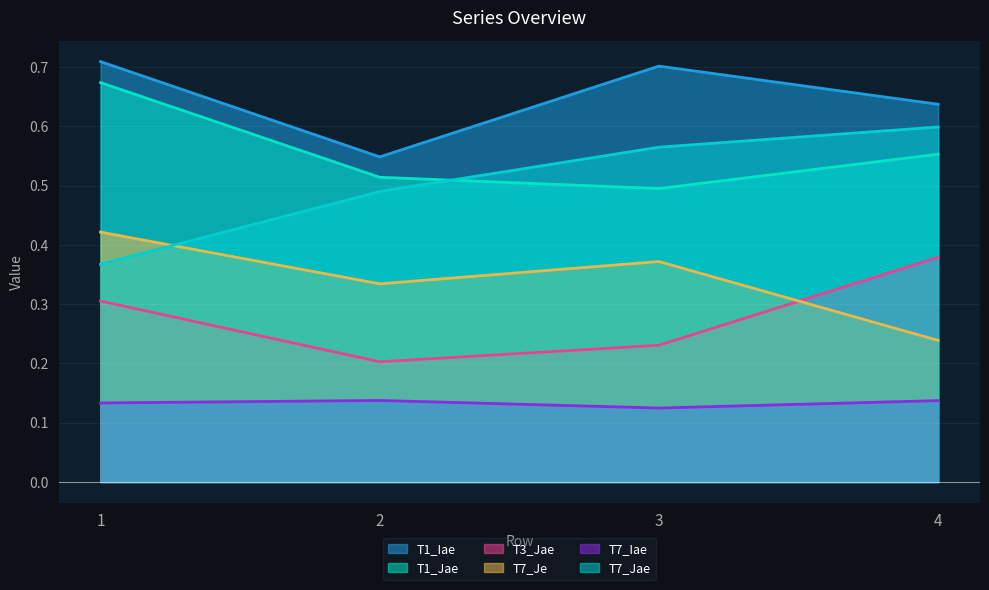

Reading right to left, transcribe all the data shown in this chart.

T1_Iae: 4=0.6	3=0.7	2=0.5	1=0.7
T1_Jae: 4=0.6	3=0.5	2=0.5	1=0.7
T3_Jae: 4=0.4	3=0.2	2=0.2	1=0.3
T7_Je: 4=0.2	3=0.4	2=0.3	1=0.4
T7_Iae: 4=0.1	3=0.1	2=0.1	1=0.1
T7_Jae: 4=0.6	3=0.6	2=0.5	1=0.4